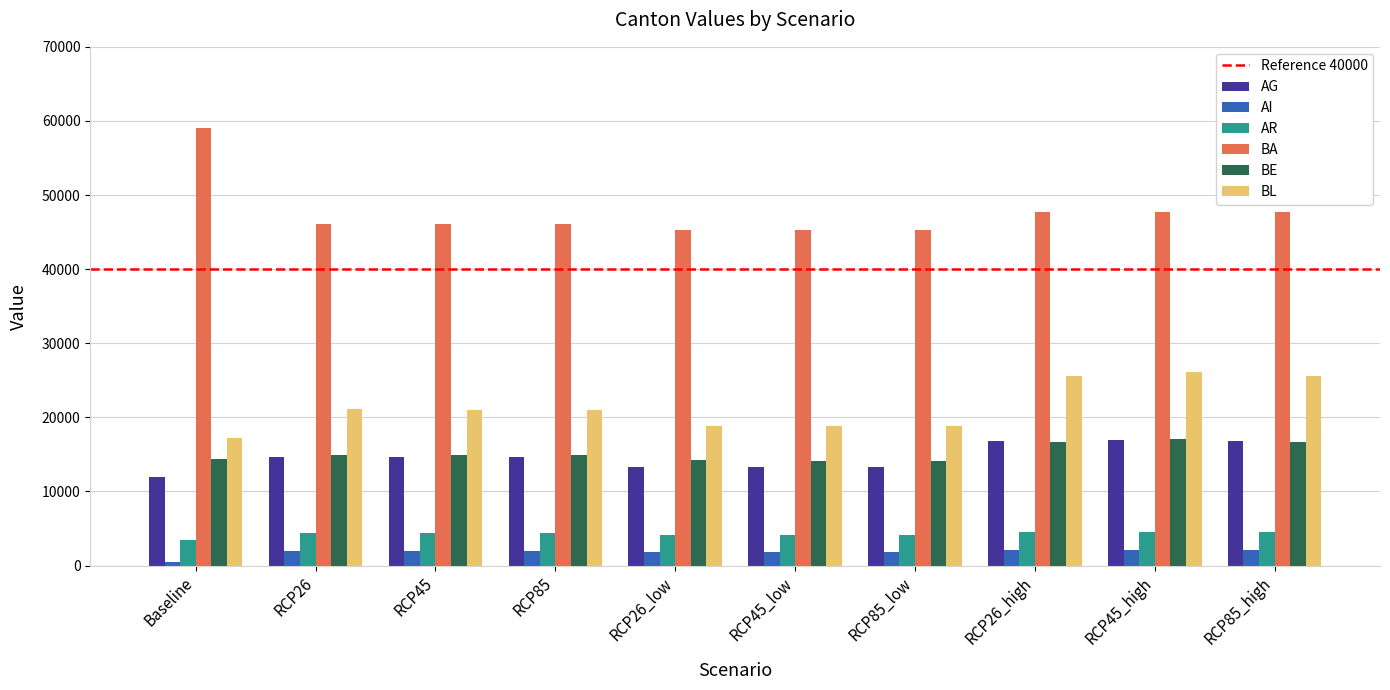

What position from the right is Baseline?

10